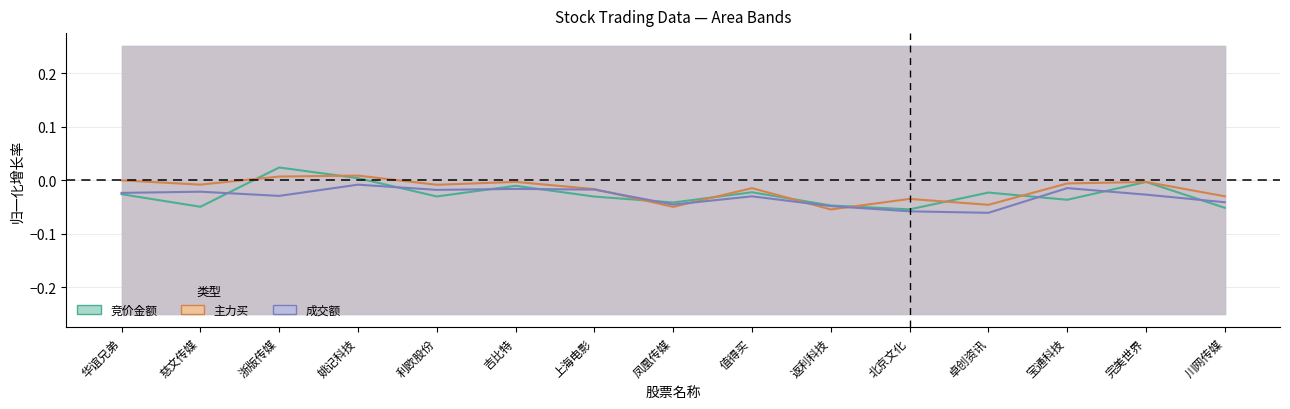

Which series has the largest total across all categories?

主力买